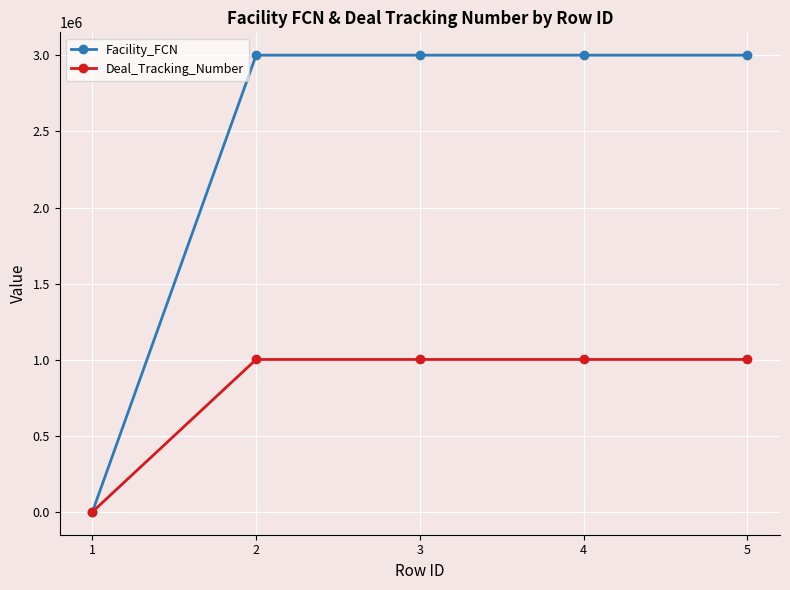

What is the difference between the second highest and minimum values in the Facility_FCN series?

3001280